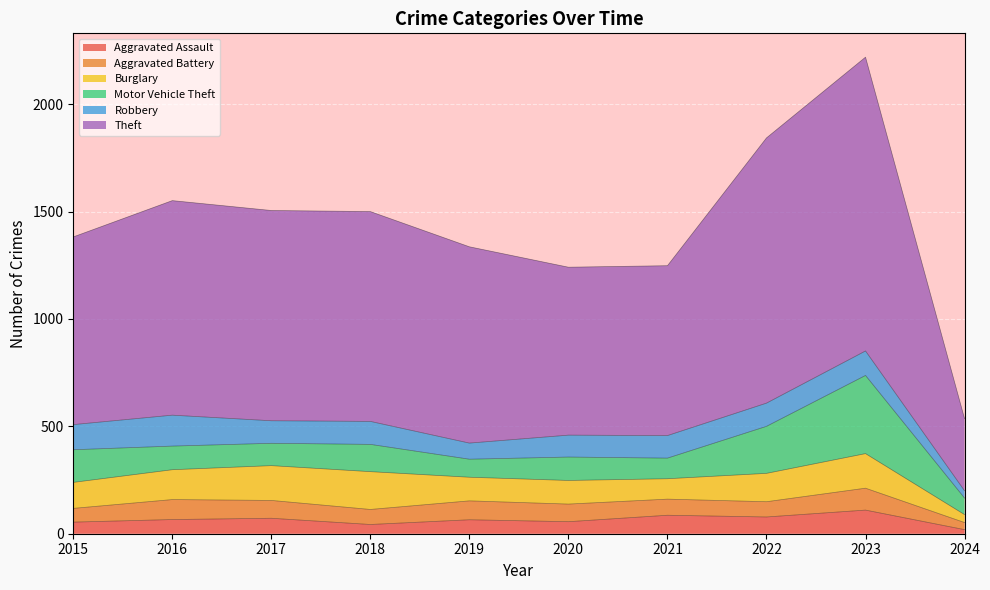

The value of Aggravated Battery at 2018 is 70. True or false?

True